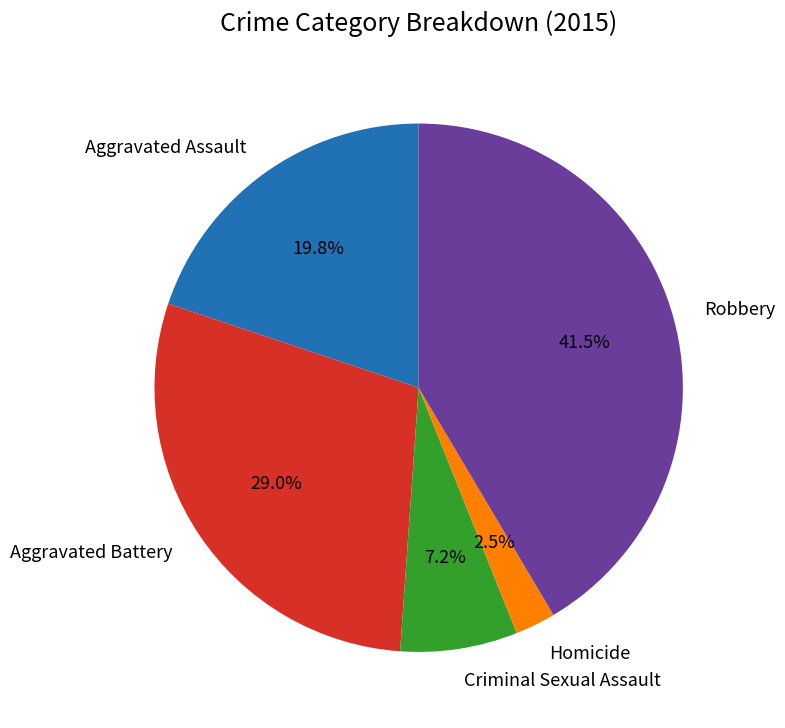

To the nearest percent, what is the difference between the largest and smallest slice percentages?

39%